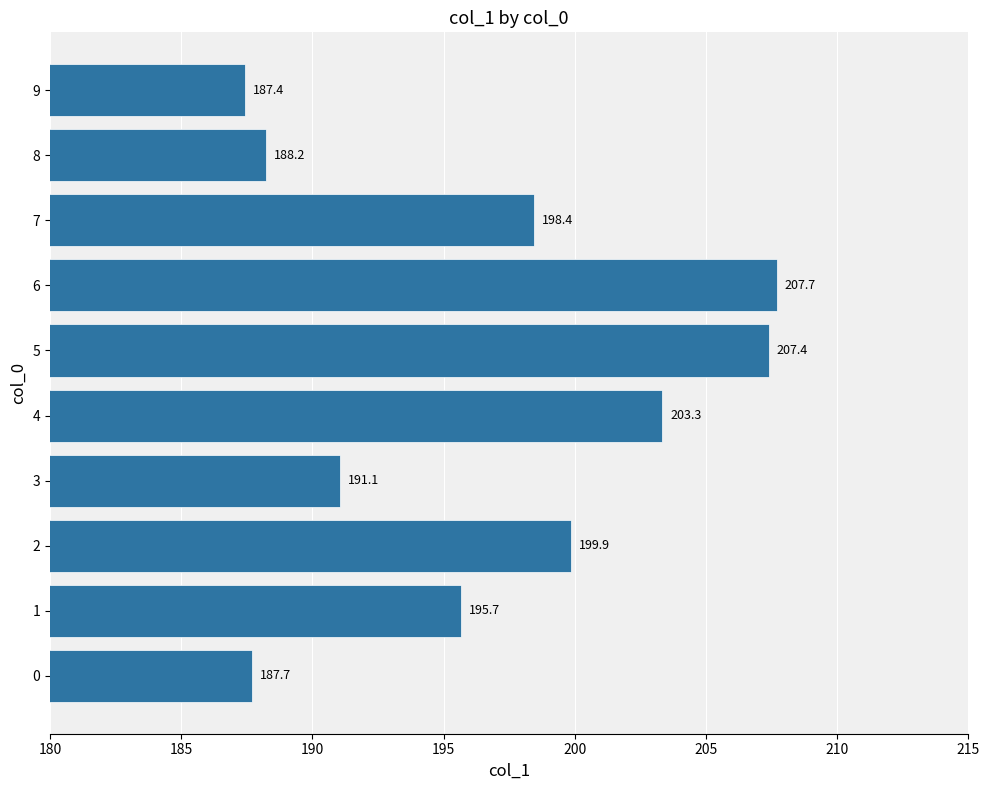

What is the sum of the values at 3 and 9?

378.5